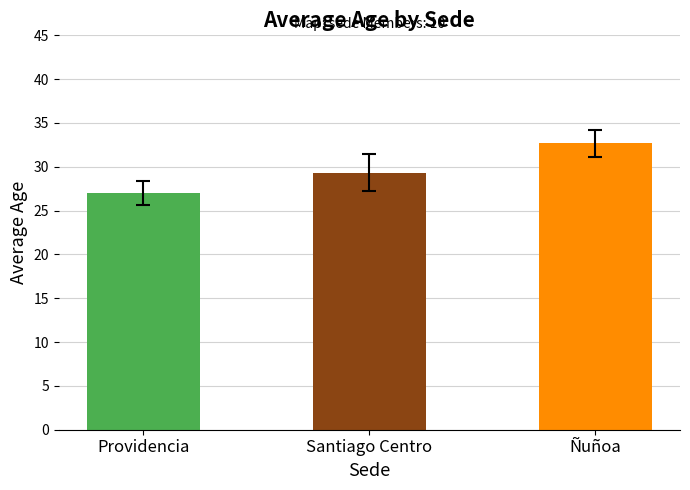

How many values are below 29?

1